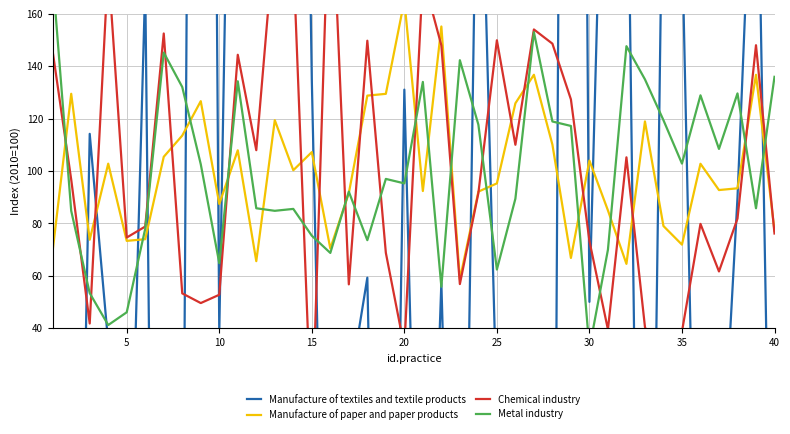

What is the spread (max minus min) of values at 25?

142.2